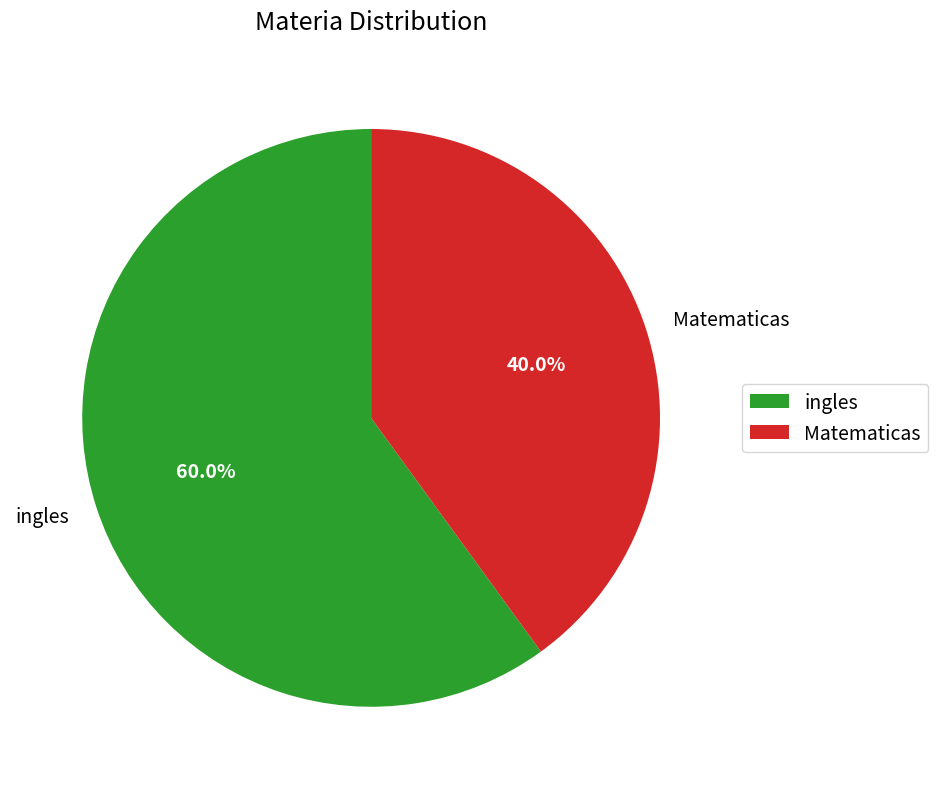

To the nearest percent, what is the difference between the largest and smallest slice percentages?

20%